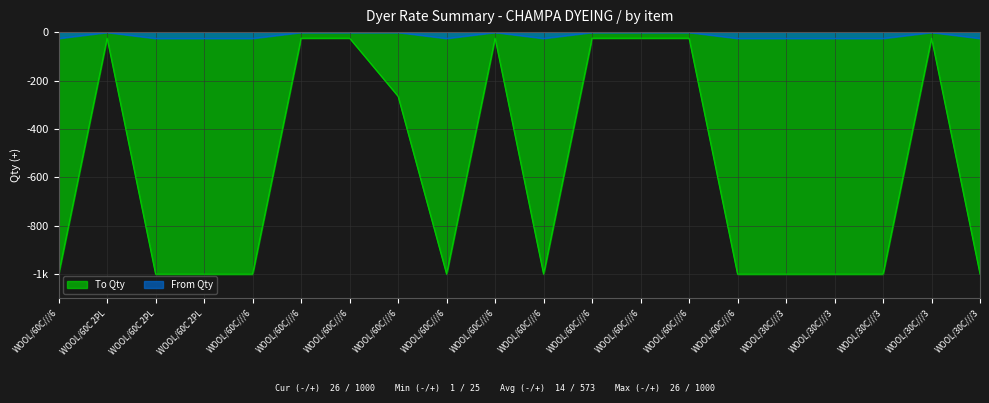

Count the From Qty values in the range -26 to -1.

20